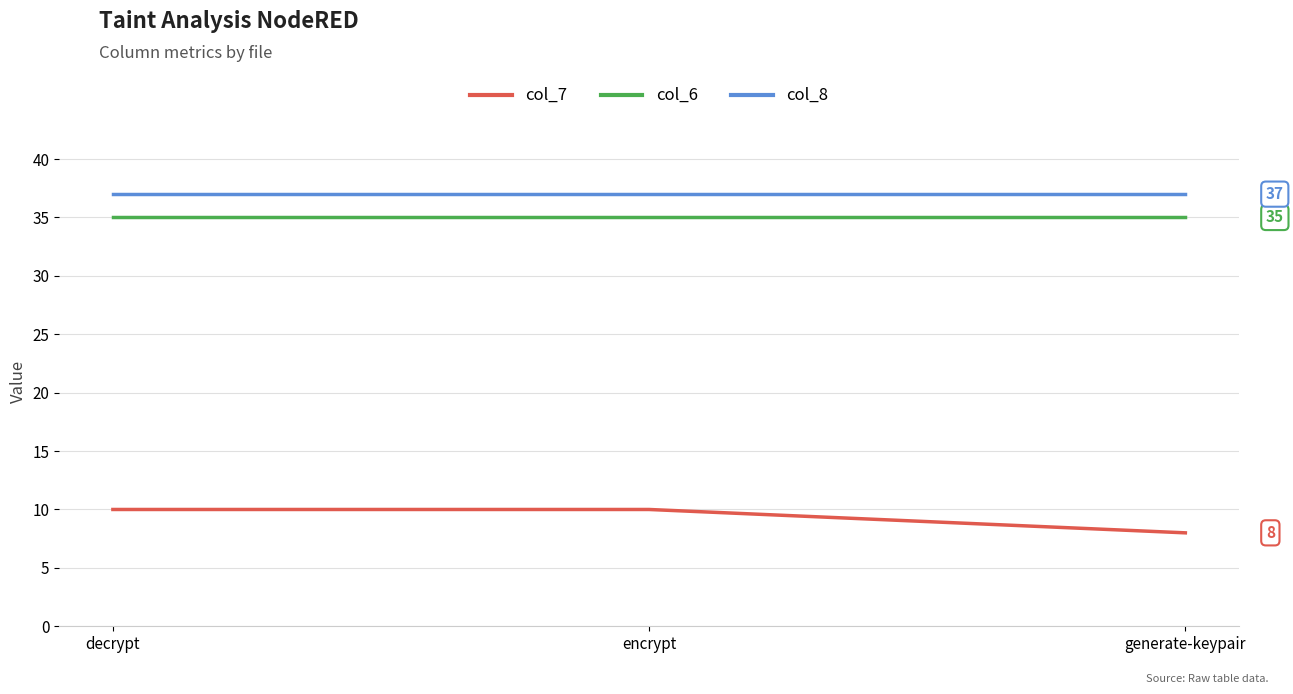

What position from the right is encrypt?

2